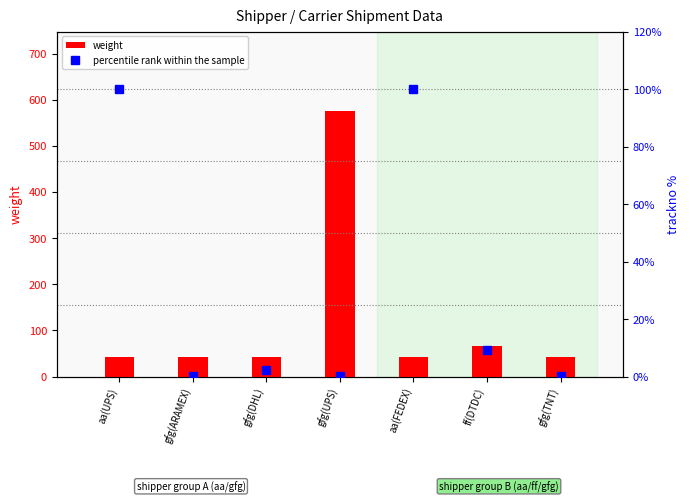

The weight series shows 11.0 at aa(UPS). True or false?

False